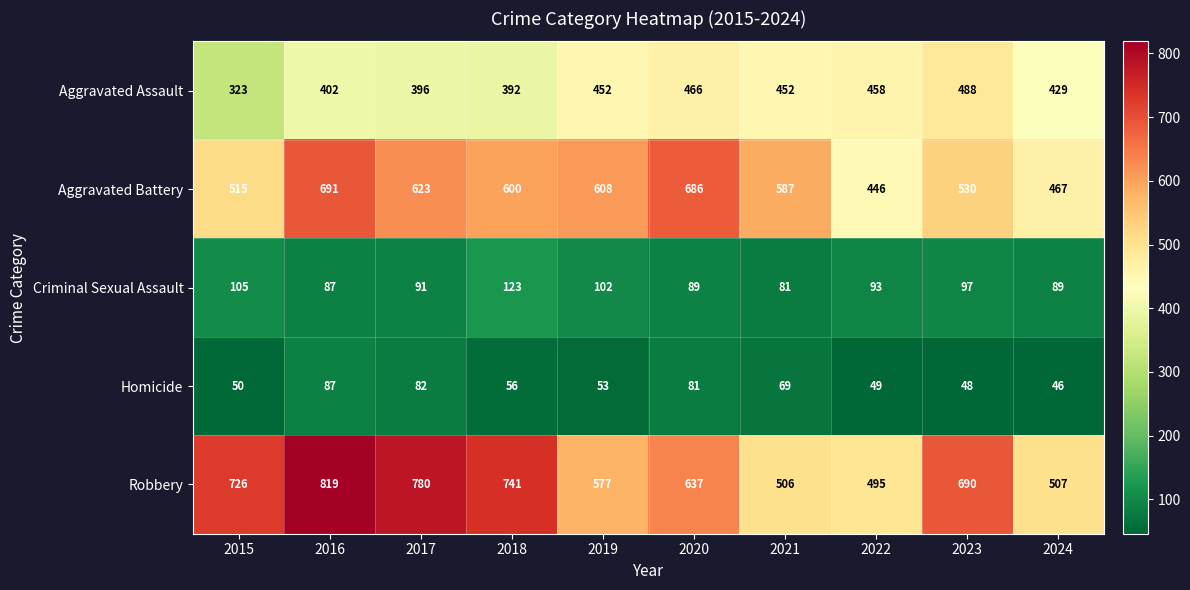

What is the sum of the Robbery values at 2015 and 2018?

1467